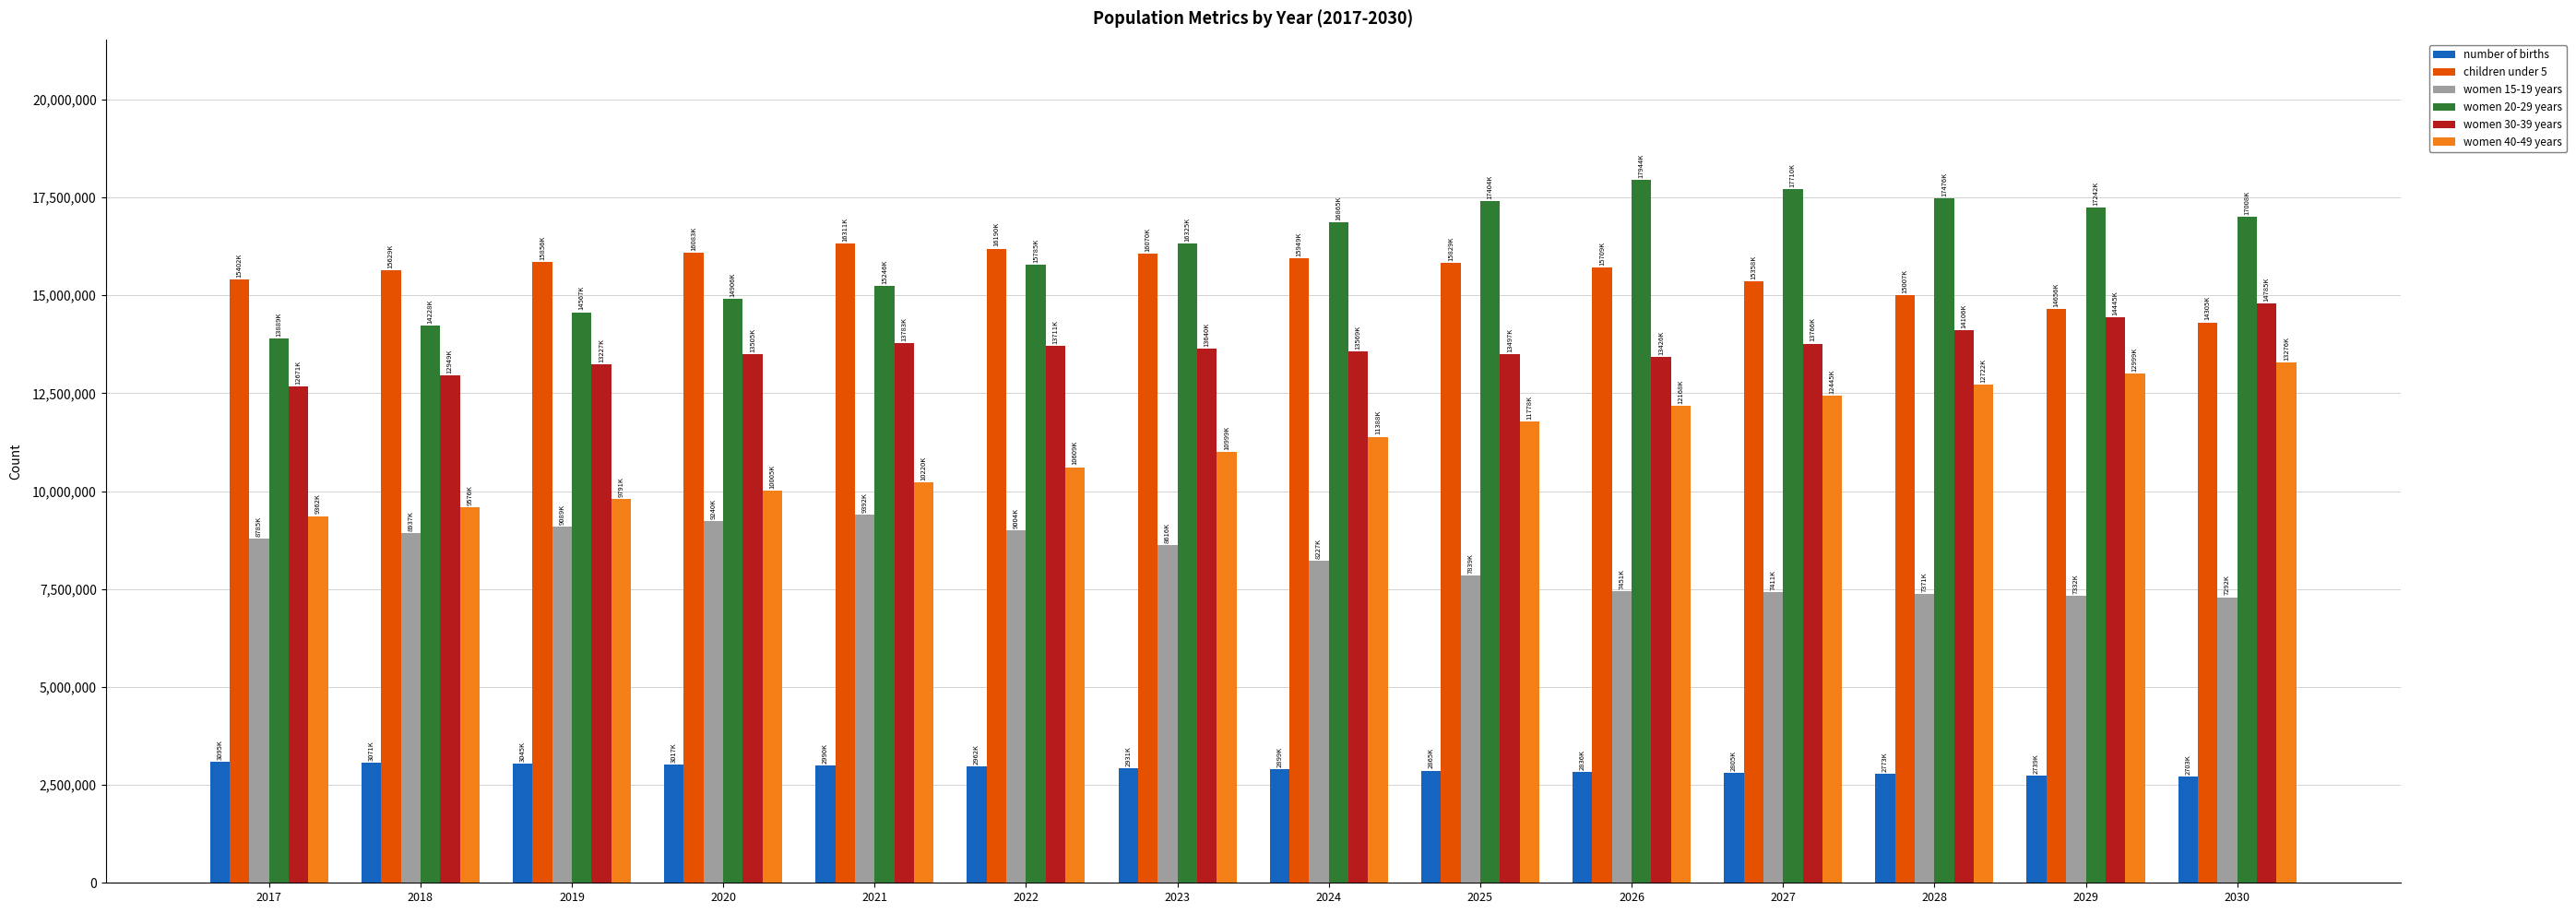

The value of women 20-29 years at 2023 is 5015398. True or false?

False